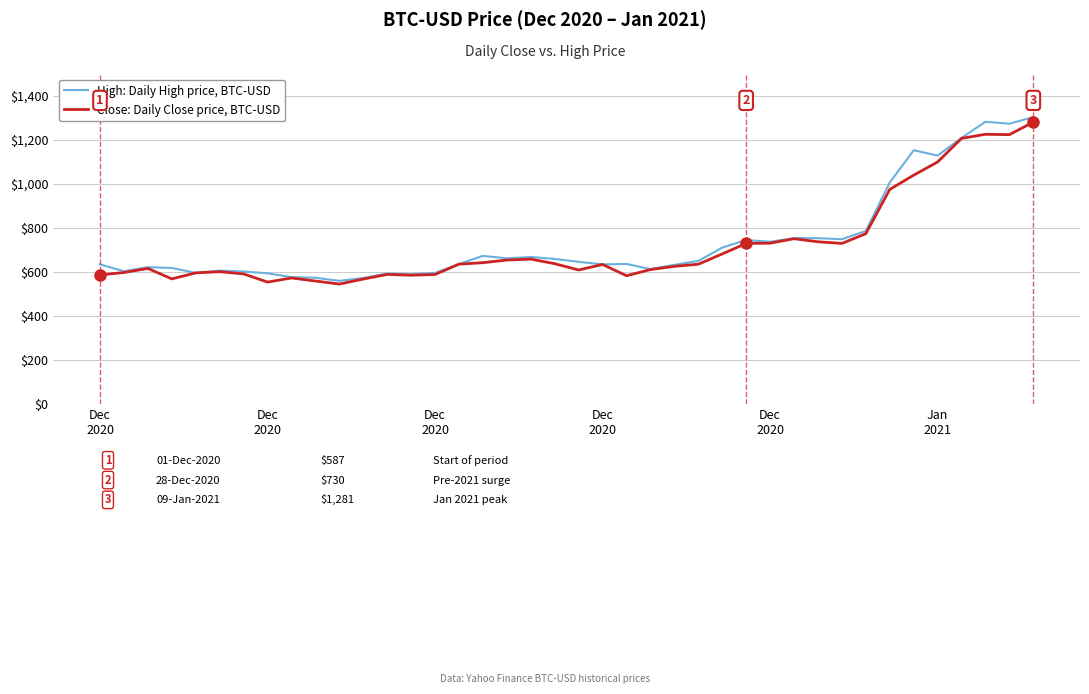

What is the lowest value of the Close: Daily Close price, BTC-USD series?

545.8